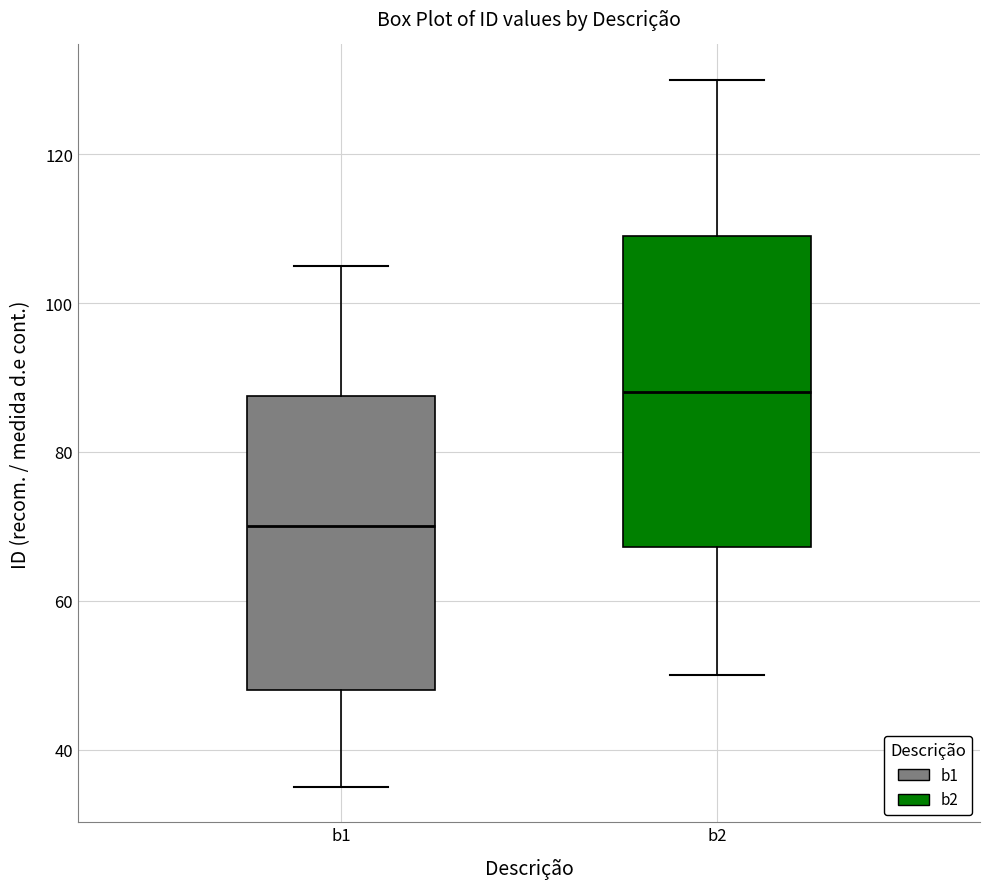

Reading left to right, read every box against the y-axis: the position of its median line, the range the box covers, and the ends of its whiskers. The values are not printed on the chart, so give them approximately, as read against the axis.

b1: median 70, box 48 to 88, whiskers 36 to 106
b2: median 88, box 68 to 110, whiskers 50 to 130